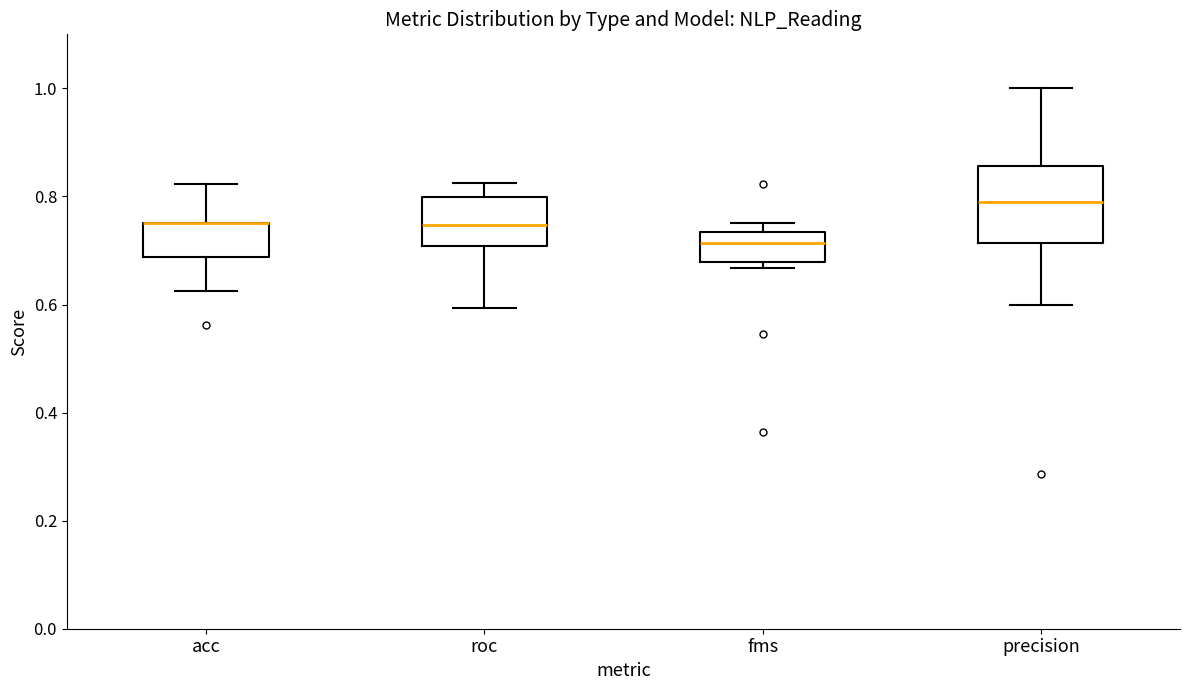

Where does the lower whisker of the box for precision end on the y-axis? The values are not printed on the chart, so give them approximately, as read against the axis.

0.60